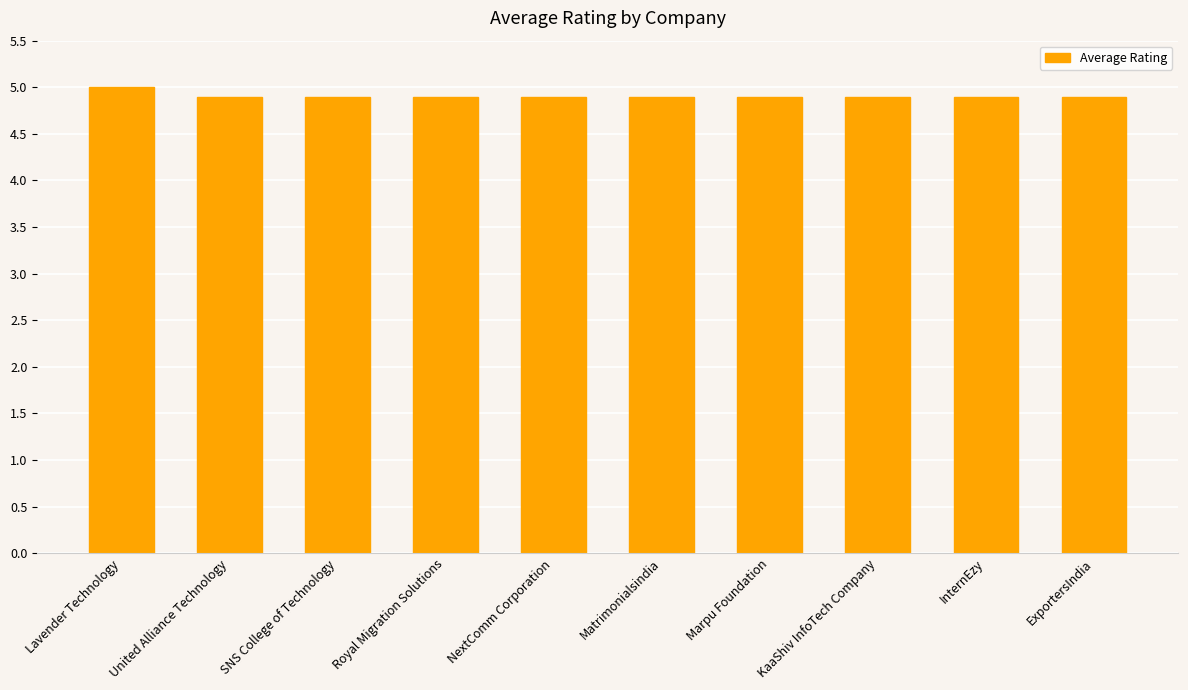

True or false: the data shows 4.9 at Matrimonialsindia.

True